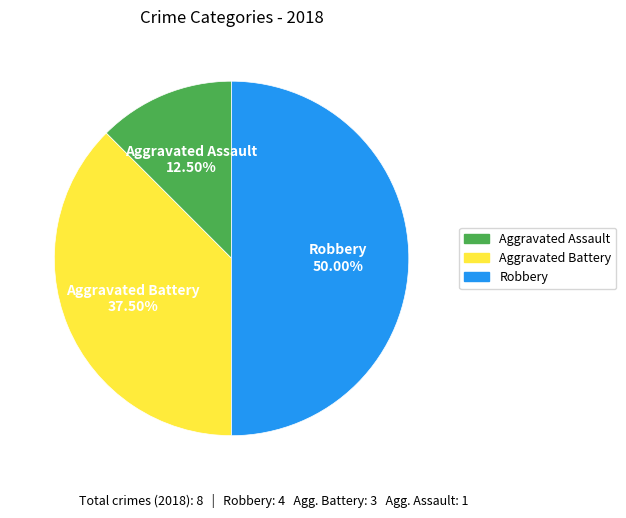

What is the total percentage of Robbery and Aggravated Assault?

62.5%